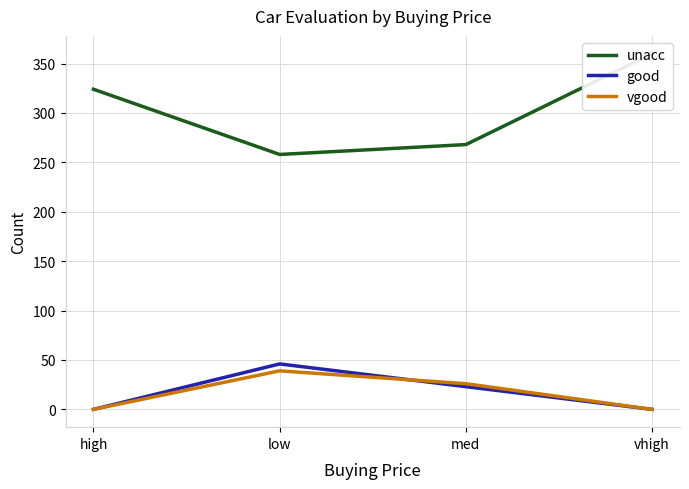

What is the label of the 1st point from the right?

vhigh